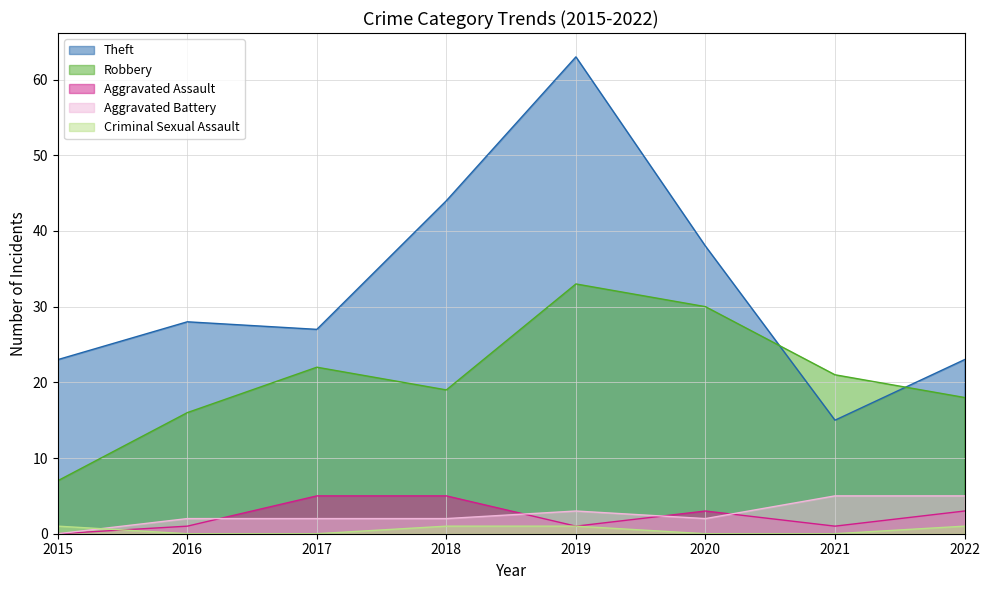

Between 2015 and 2017, which series saw the biggest shift?

Robbery